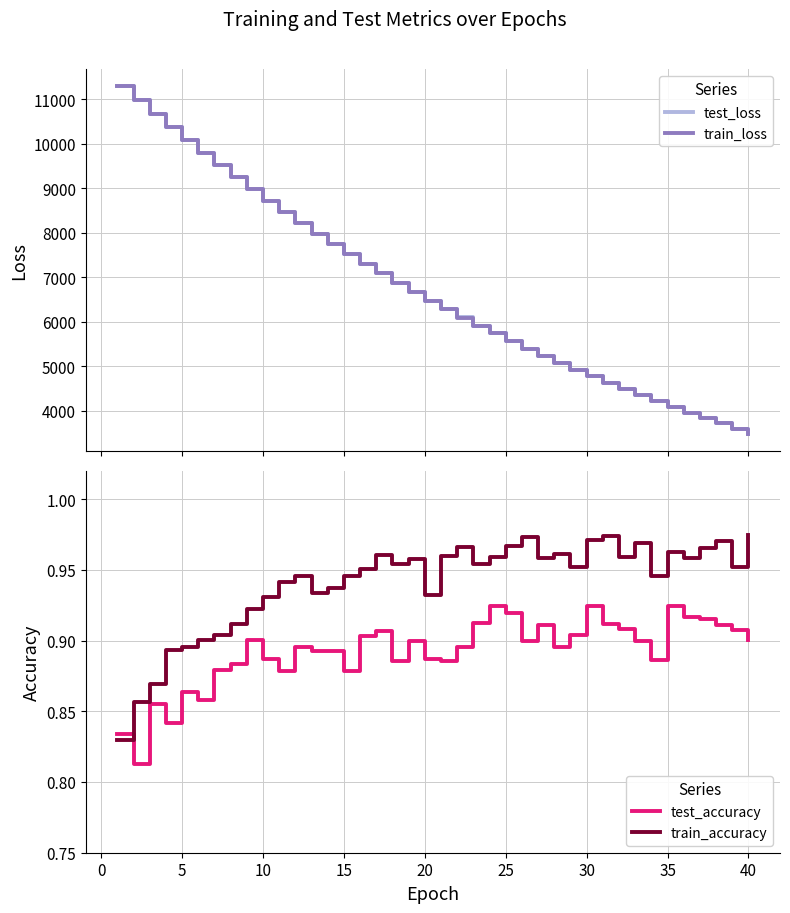

How many intersections are there between train_loss and test_loss?

1